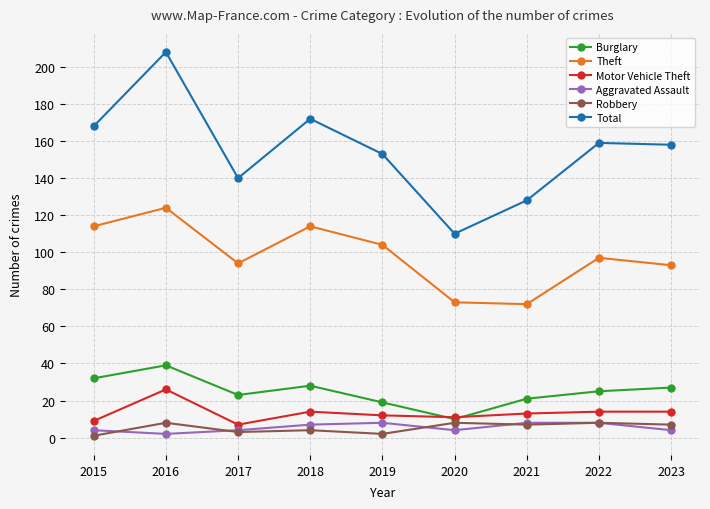

Which series has the widest spread of values?

Total